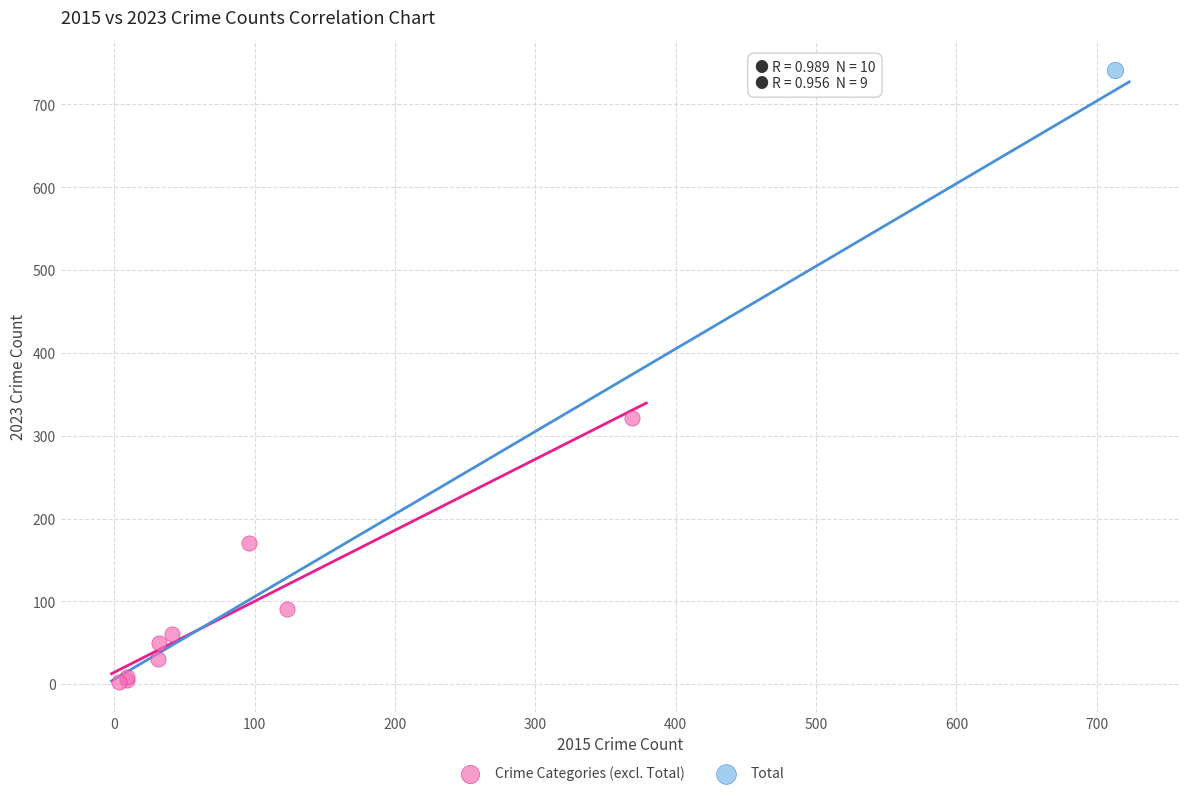

What are all the series names shown in the legend?

Crime Categories (excl. Total), Total